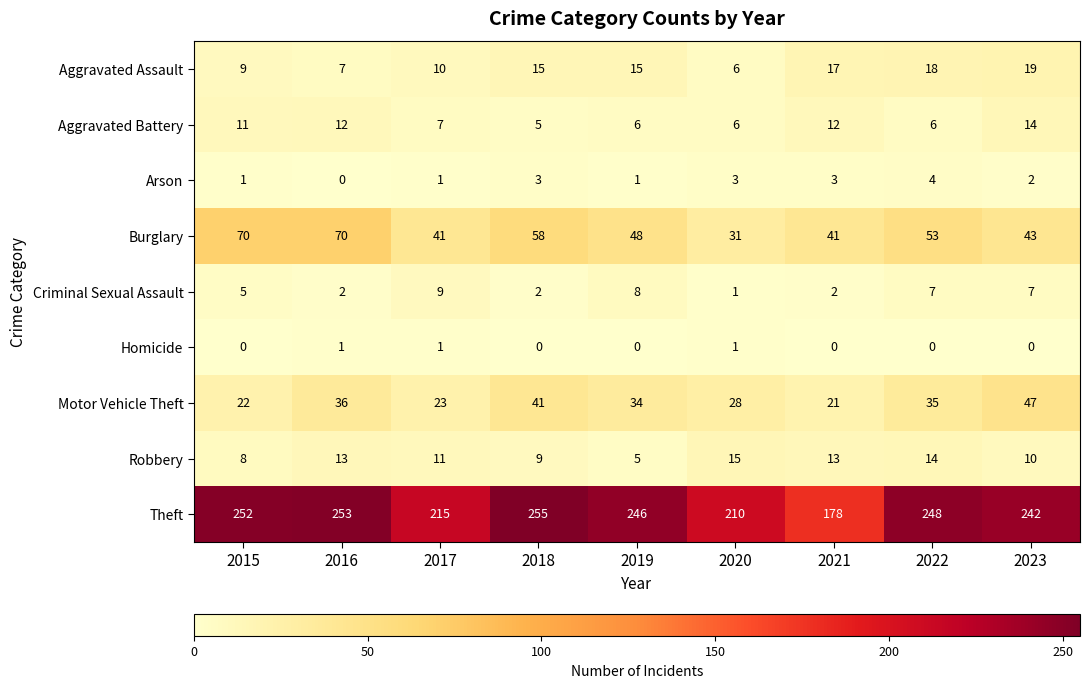

Where does the Burglary series first go above 48?

2015